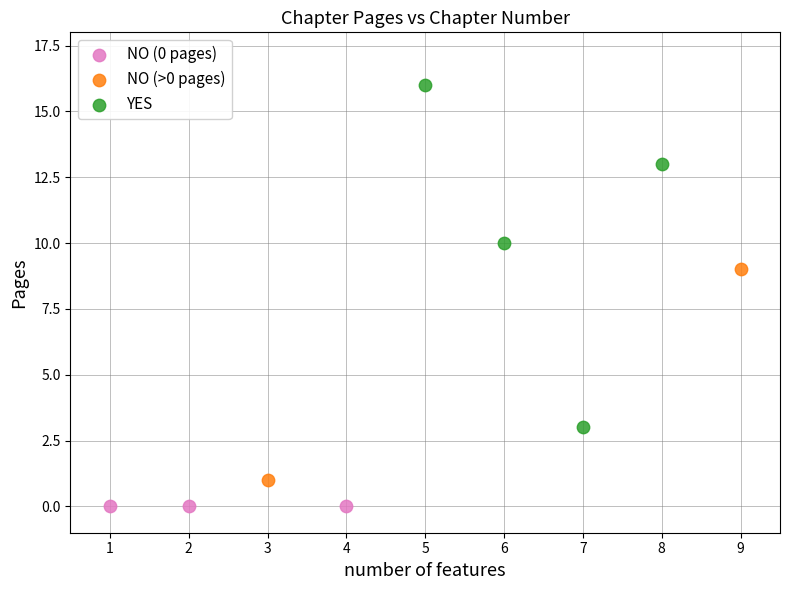

Which series contains the highest Y value?

YES